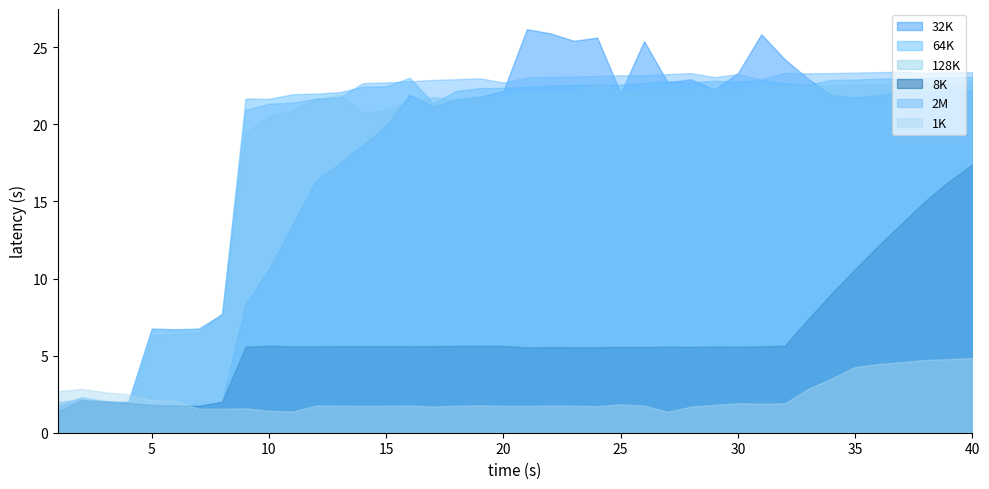

Between 3 and 24, which series saw the biggest shift?

32K